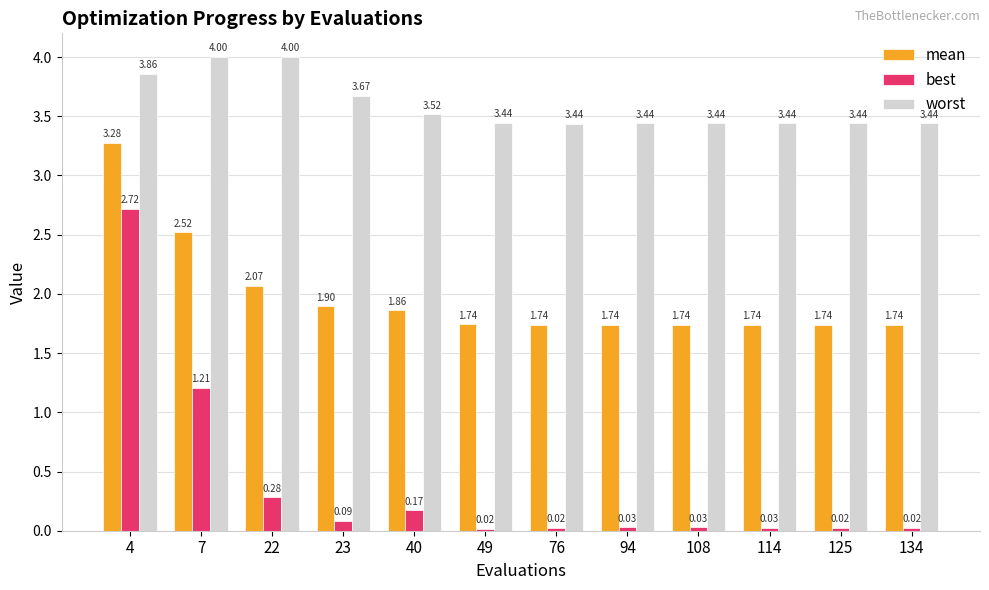

Rank the series by their maximum value, from lowest to highest.

best, mean, worst